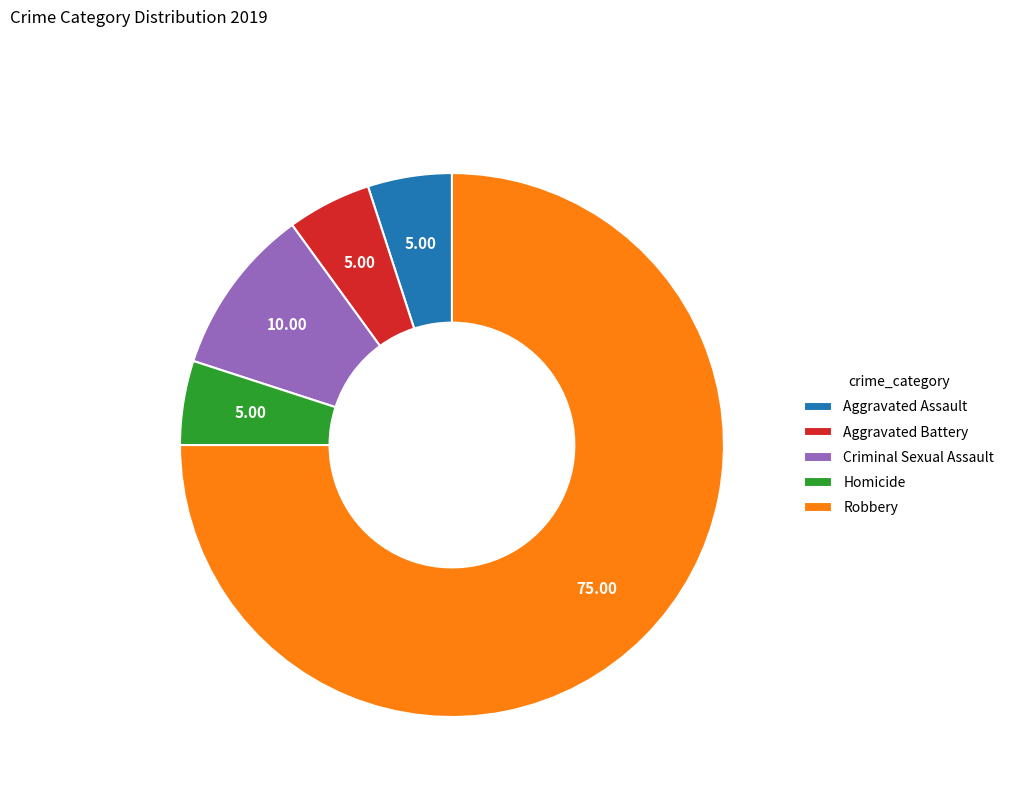

True or false: Aggravated Assault accounts for 5% of the total.

True